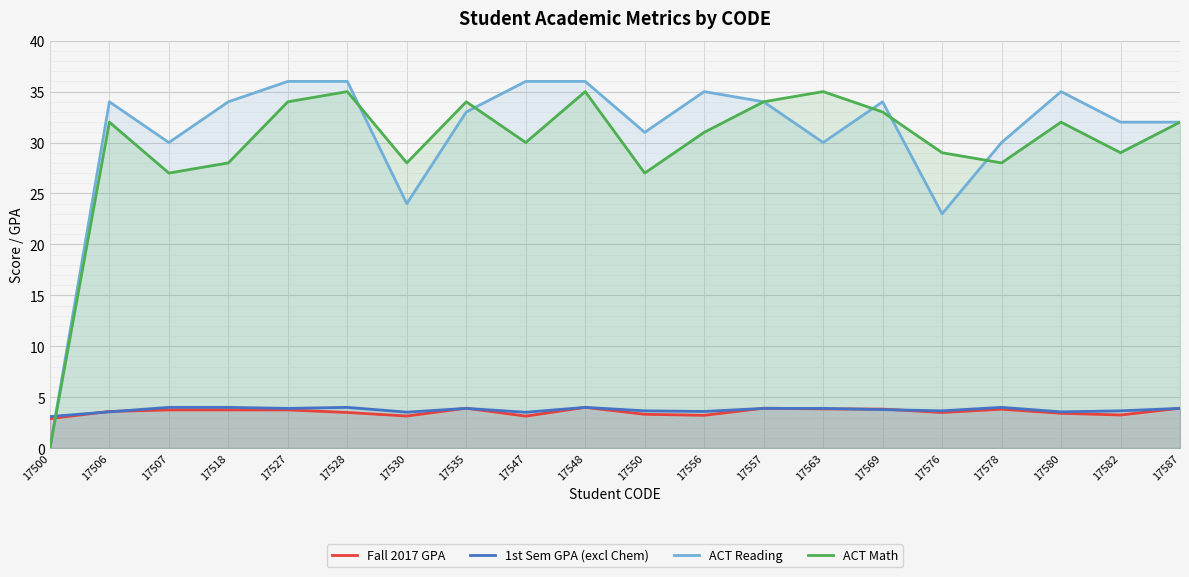

True or false: ACT Reading has more than 1 points higher than both neighbors.

True